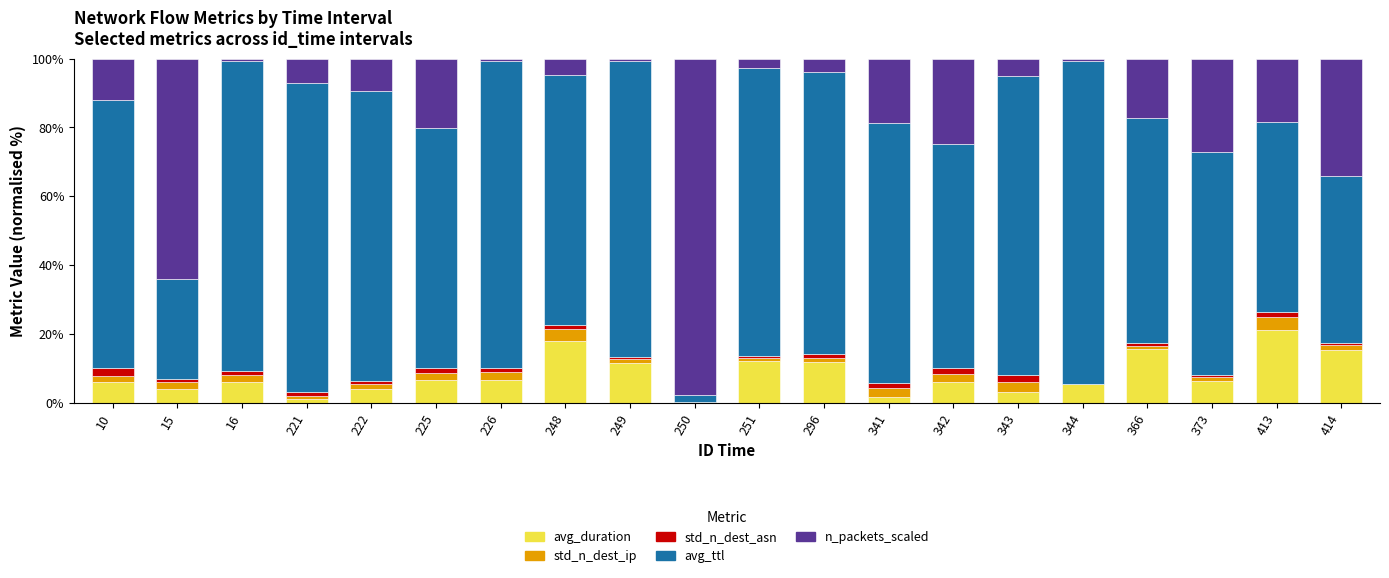

Are the bars grouped side by side (vs. stacked)?

No